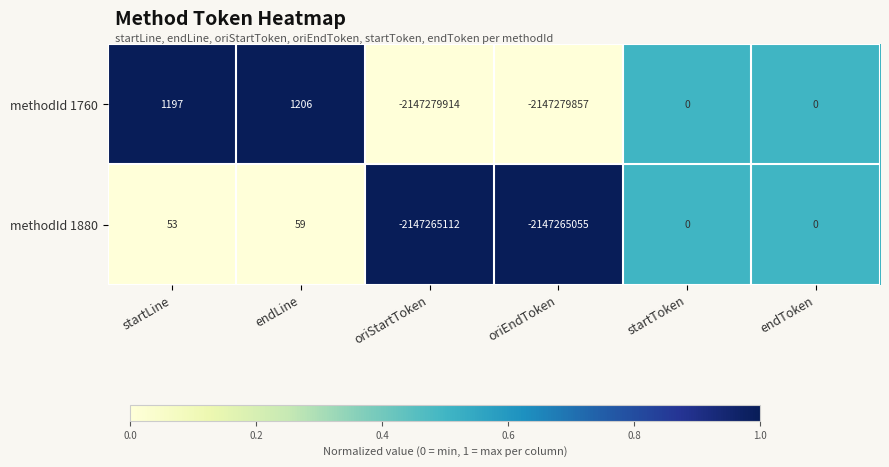

What is the spread (max minus min) of values at oriEndToken?

14802